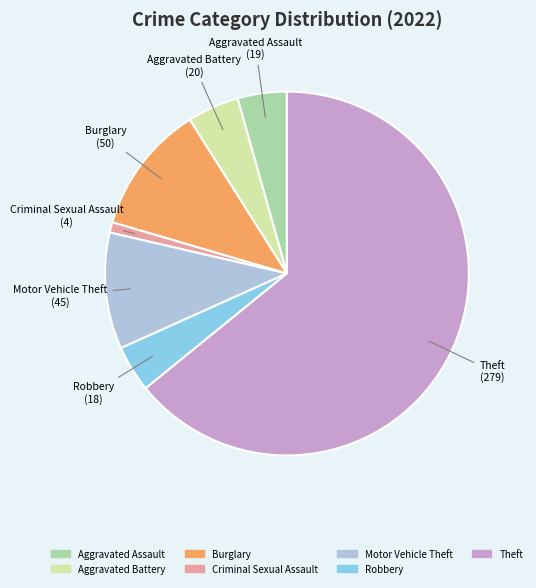

Is there a majority slice in this chart?

Yes